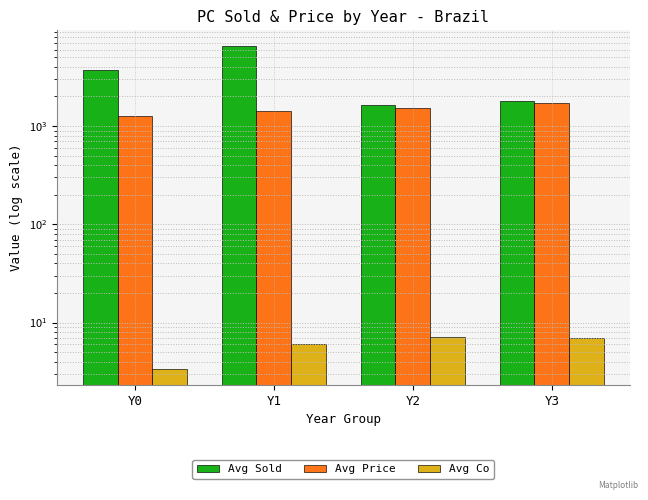

What is the sum of the Avg Sold values at Y2 and Y3?

3430.0